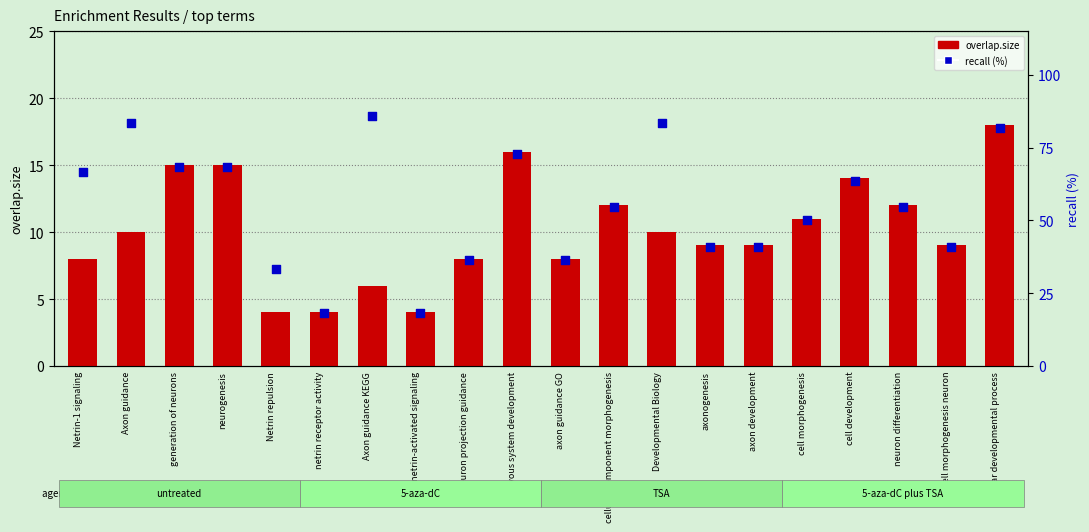

Which series reaches the minimum Y coordinate?

overlap.size